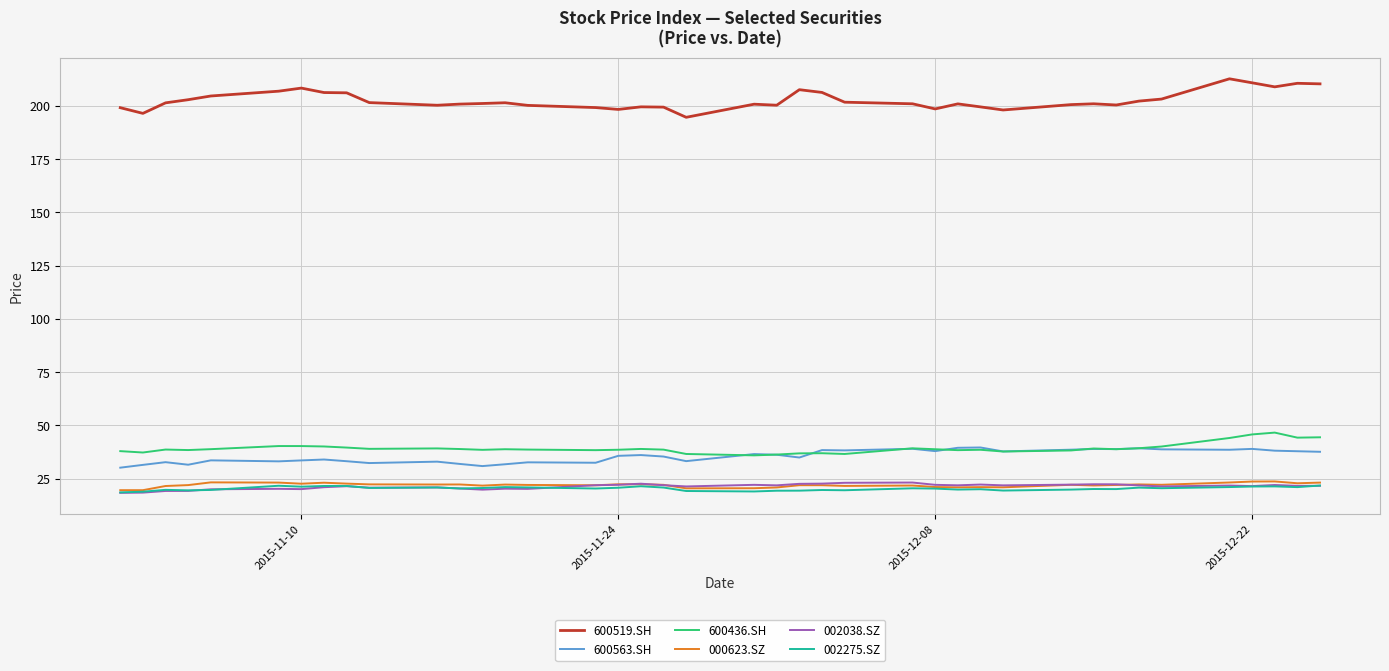

Which series has the largest total across all categories?

600519.SH